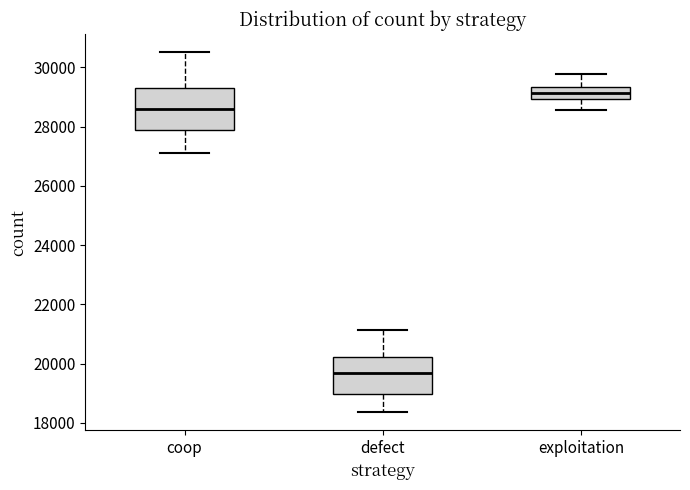

Reading left to right, read every box against the y-axis: the position of its median line, the range the box covers, and the ends of its whiskers. The values are not printed on the chart, so give them approximately, as read against the axis.

coop: median 28600, box 27800 to 29400, whiskers 27200 to 30600
defect: median 19600, box 19000 to 20200, whiskers 18400 to 21200
exploitation: median 29200, box 29000 to 29400, whiskers 28600 to 29800